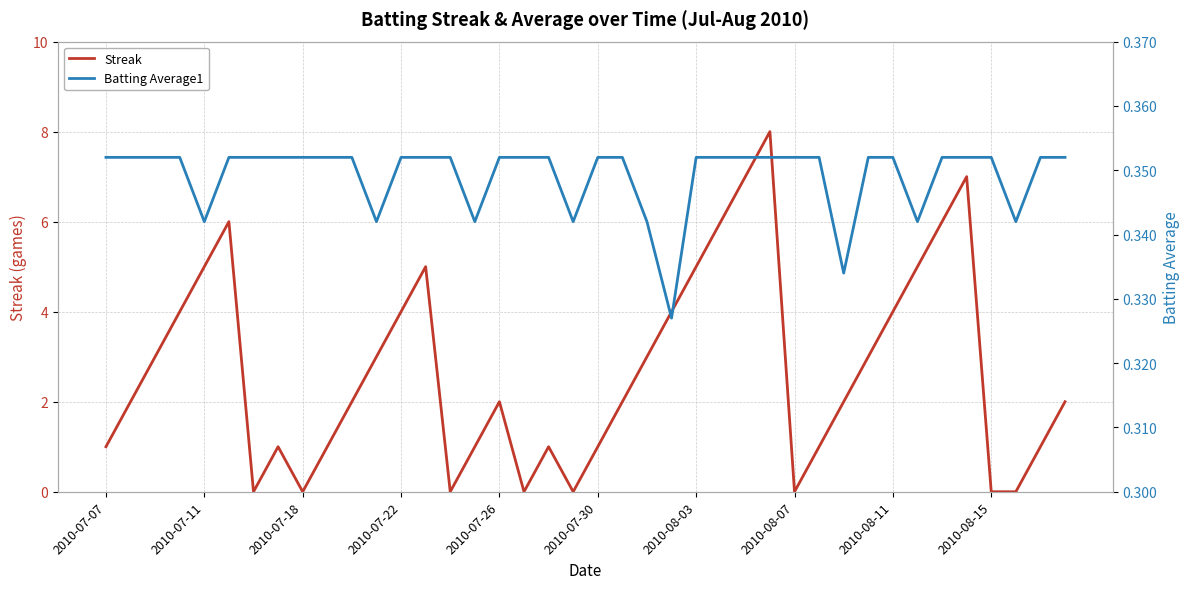

Reading right to left, what are all the values shown in this chart?

Streak: 2.0	1.0	0.0	0.0	7.0	6.0	5.0	4.0	3.0	2.0	1.0	0.0	8.0	7.0	6.0	5.0	4.0	3.0	2.0	1.0	0.0	1.0	0.0	2.0	1.0	0.0	5.0	4.0	3.0	2.0	1.0	0.0	1.0	0.0	6.0	5.0	4.0	3.0	2.0	1.0
Batting Average1: 0.4	0.4	0.3	0.4	0.4	0.4	0.3	0.4	0.4	0.3	0.4	0.4	0.4	0.4	0.4	0.4	0.3	0.3	0.4	0.4	0.3	0.4	0.4	0.4	0.3	0.4	0.4	0.4	0.3	0.4	0.4	0.4	0.4	0.4	0.4	0.3	0.4	0.4	0.4	0.4